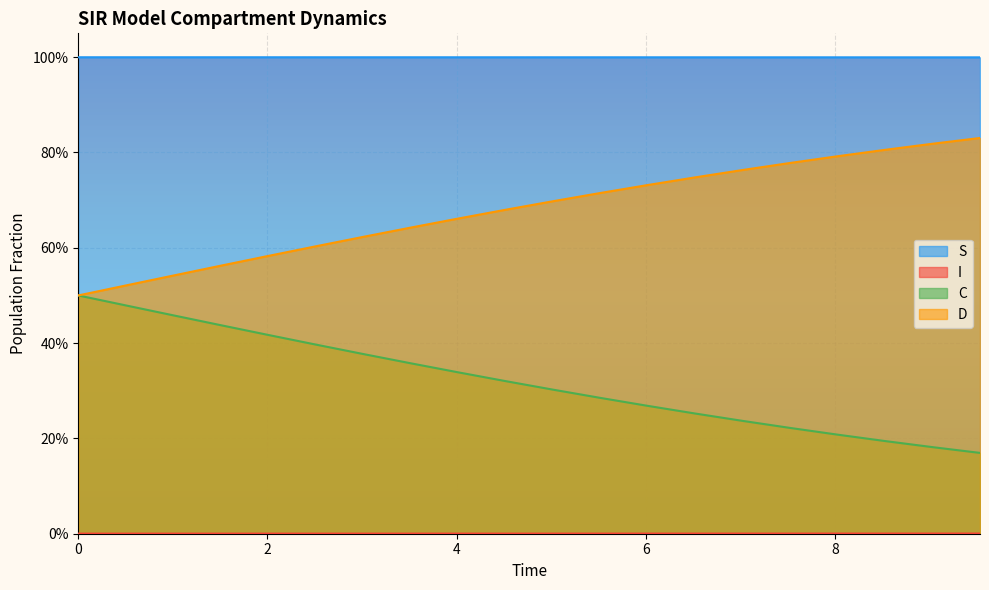

At which category is the sum across all series the highest?

3.511705685618729